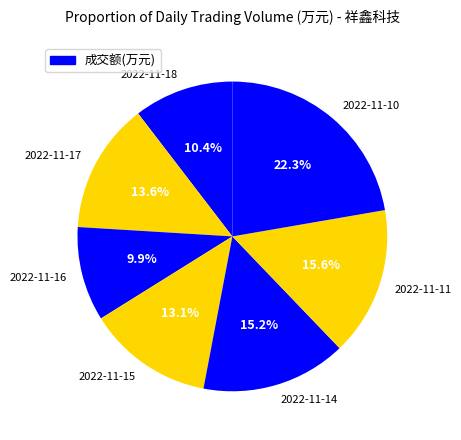

The 2022-11-15 slice represents 13% of the pie. True or false?

True